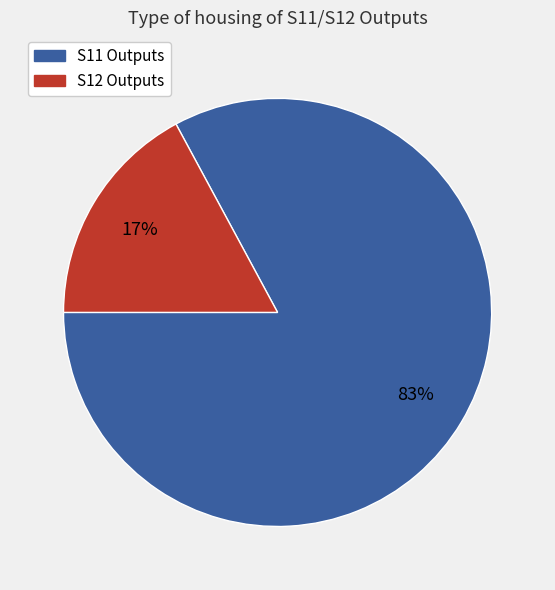

What is the largest slice in the pie chart?

S11 Outputs